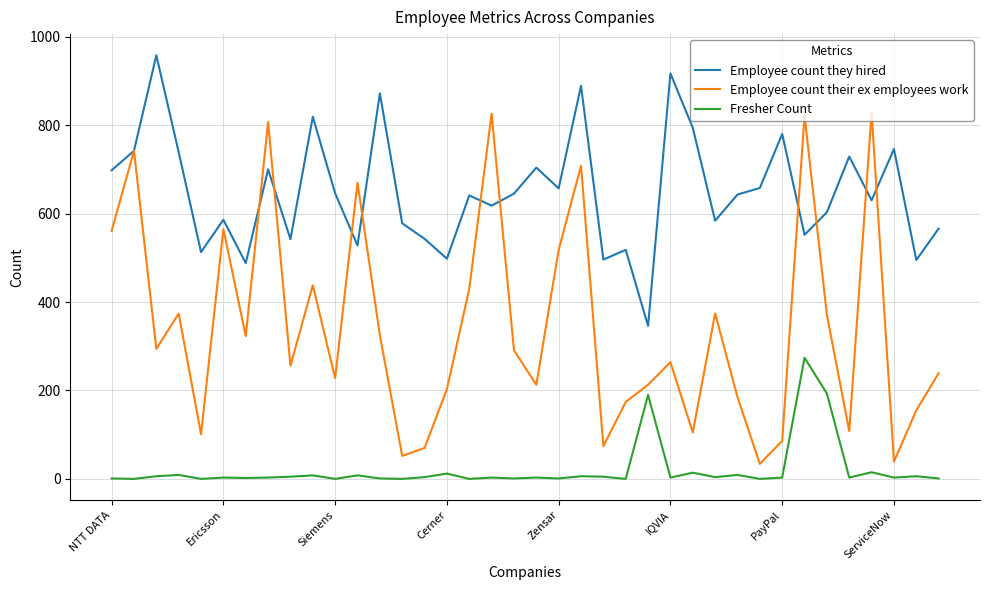

True or false: Fresher Count and Employee count their ex employees work cross at least once.

False